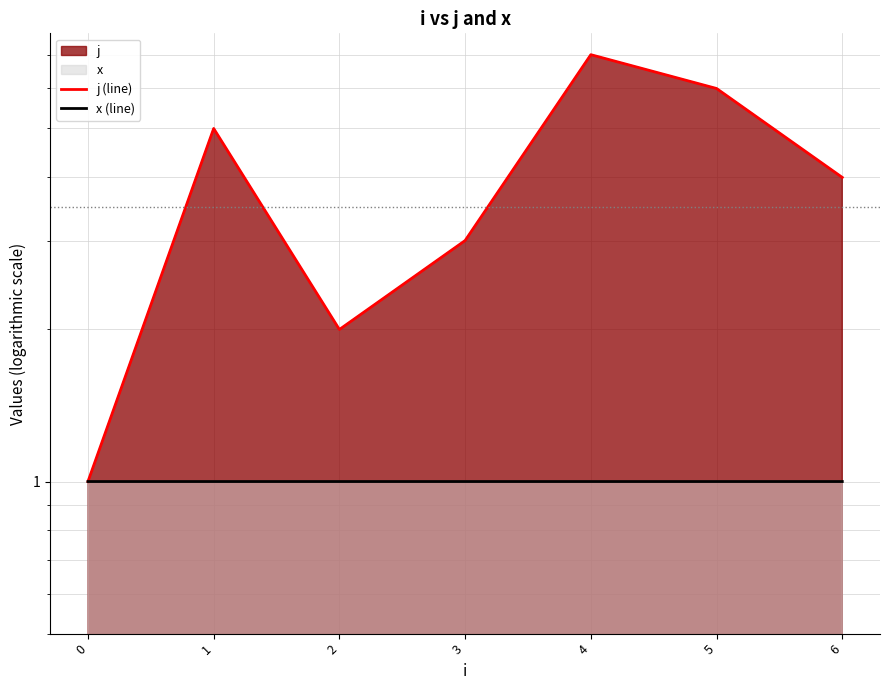

Count the number of data series in this chart.

2